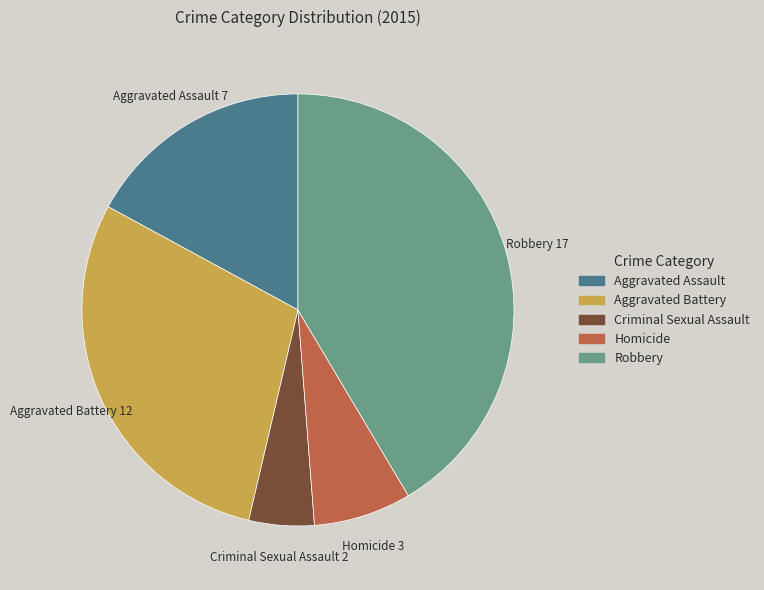

Is there any slice that represents more than half of the pie?

No